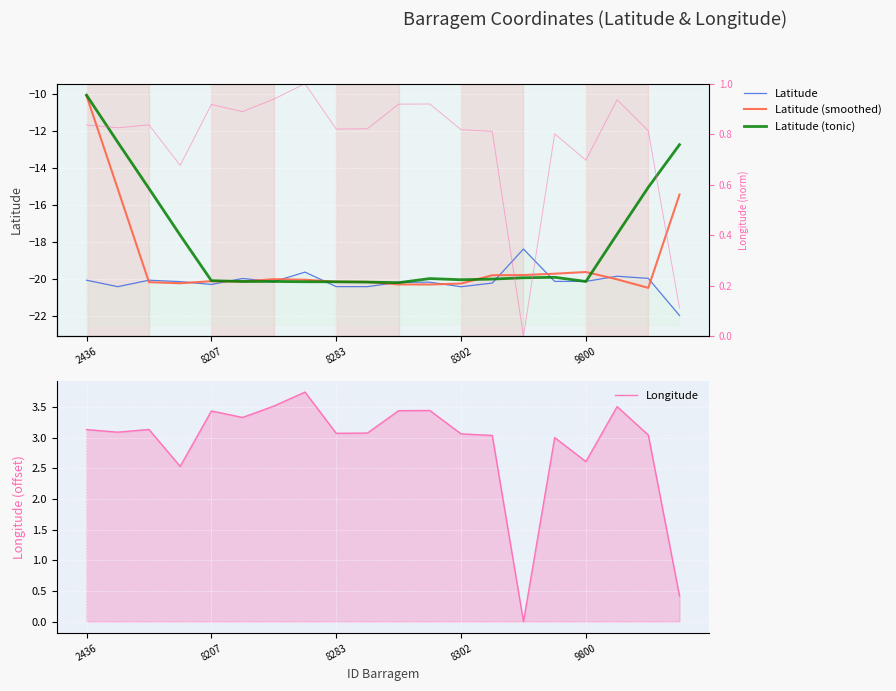

How many lines are shown in the chart?

5